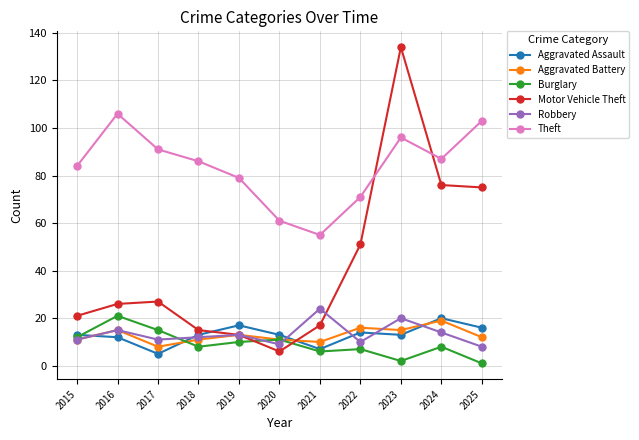

What is the difference between the Aggravated Battery values at 2022 and 2025?

4